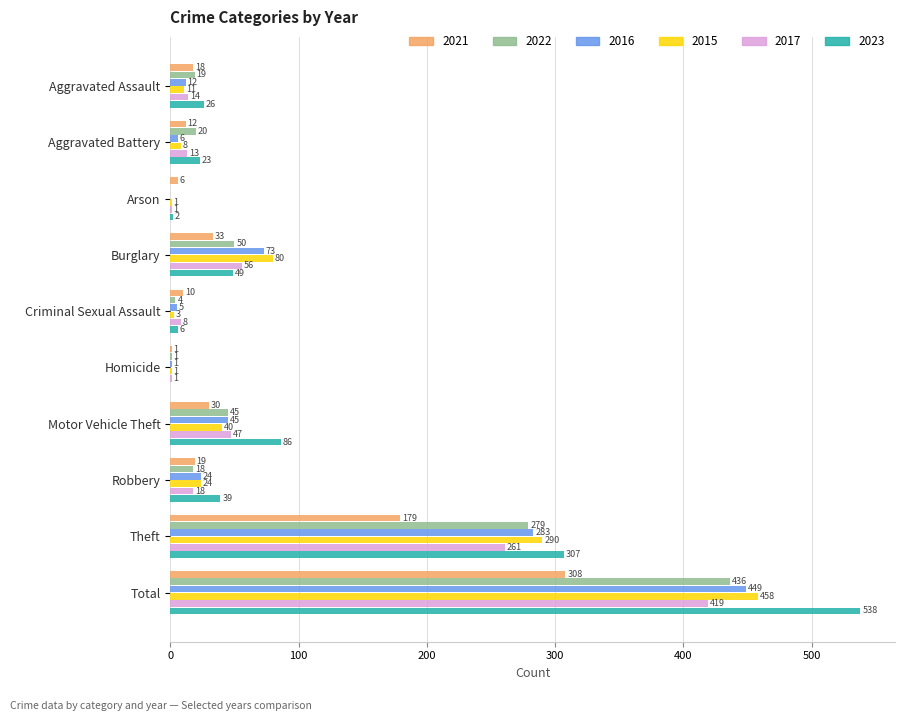

Read the 2016 value at Homicide.

1